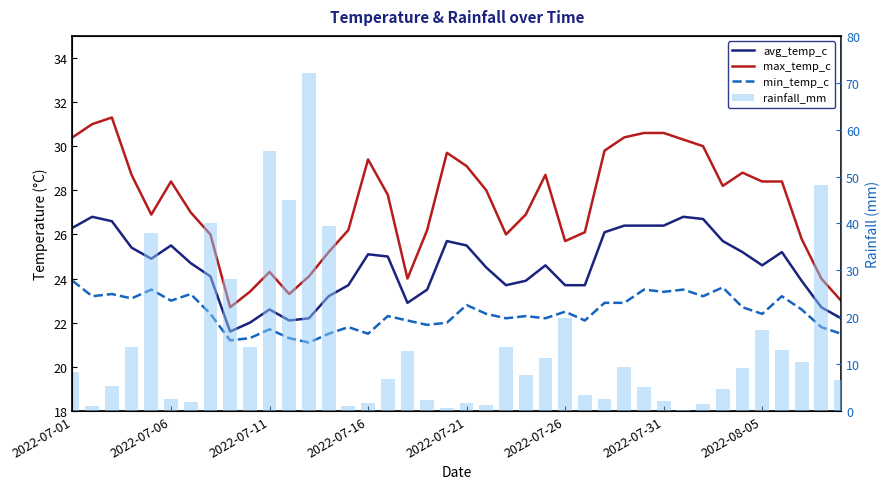

True or false: rainfall_mm has a value of 0.3 at 19.

False